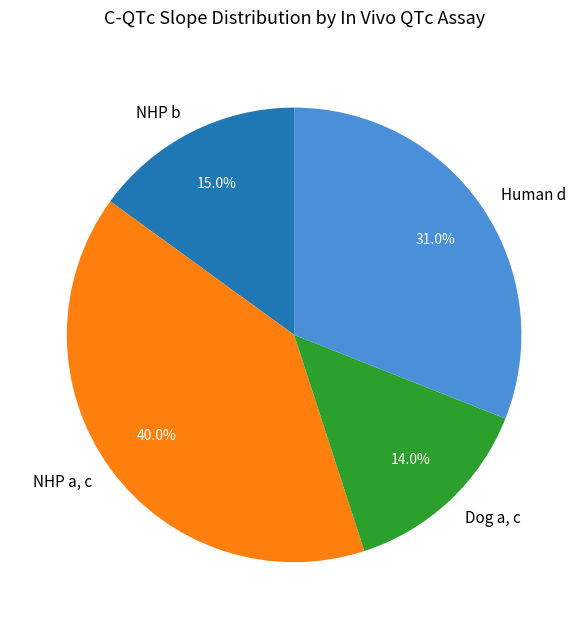

What is the largest slice in the pie chart?

NHP a, c